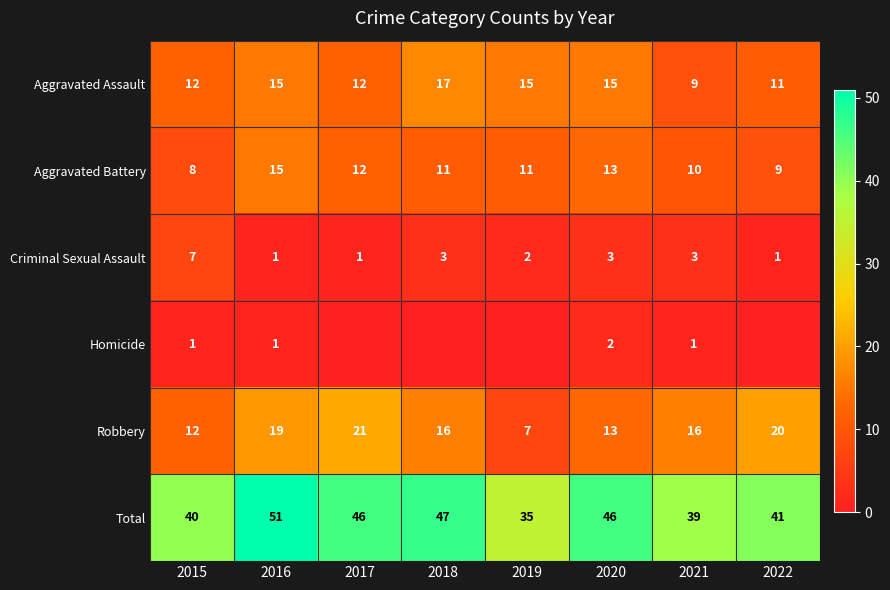

Rank the series at 2021 from highest to lowest value.

Total, Robbery, Aggravated Battery, Aggravated Assault, Criminal Sexual Assault, Homicide